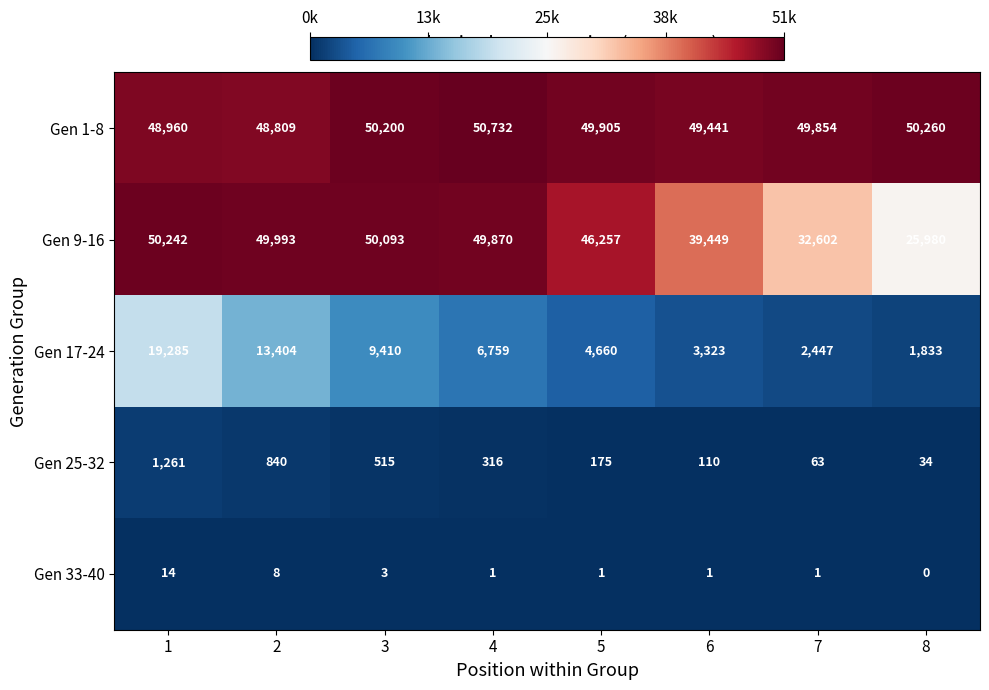

What is the spread (max minus min) of values at 4?

50731